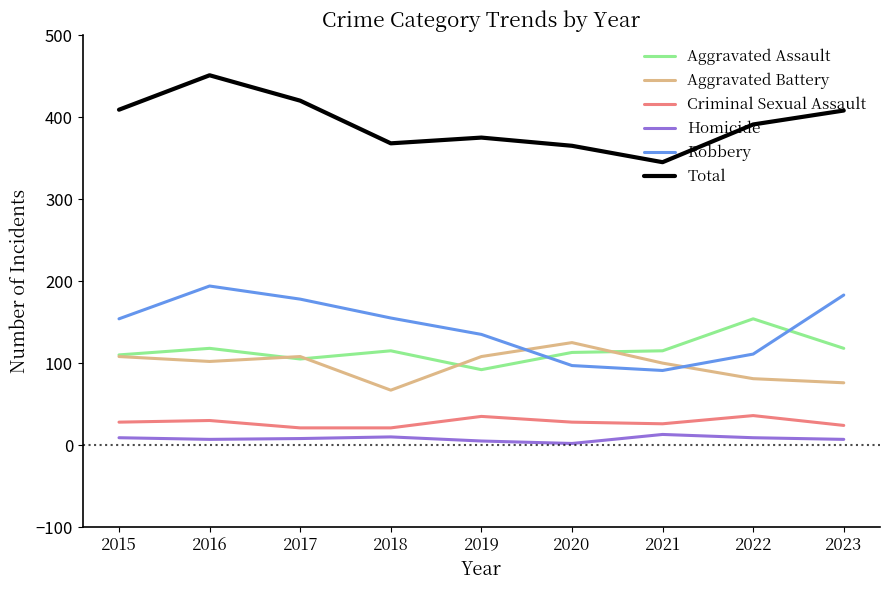

At which category is the sum across all series the highest?

2016